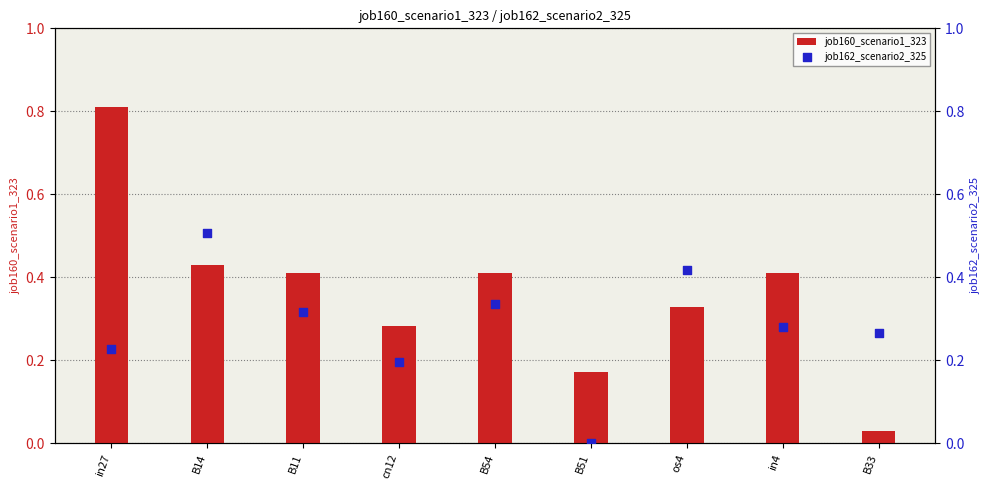

At how many categories does at least one series exceed 0?

9